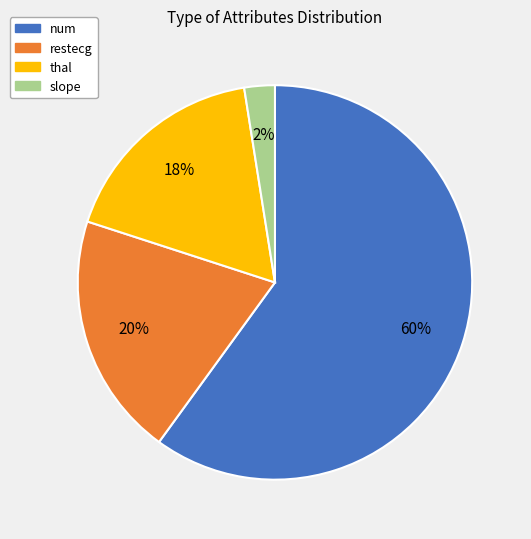

To the nearest percent, what is the difference between the largest and smallest slice percentages?

58%